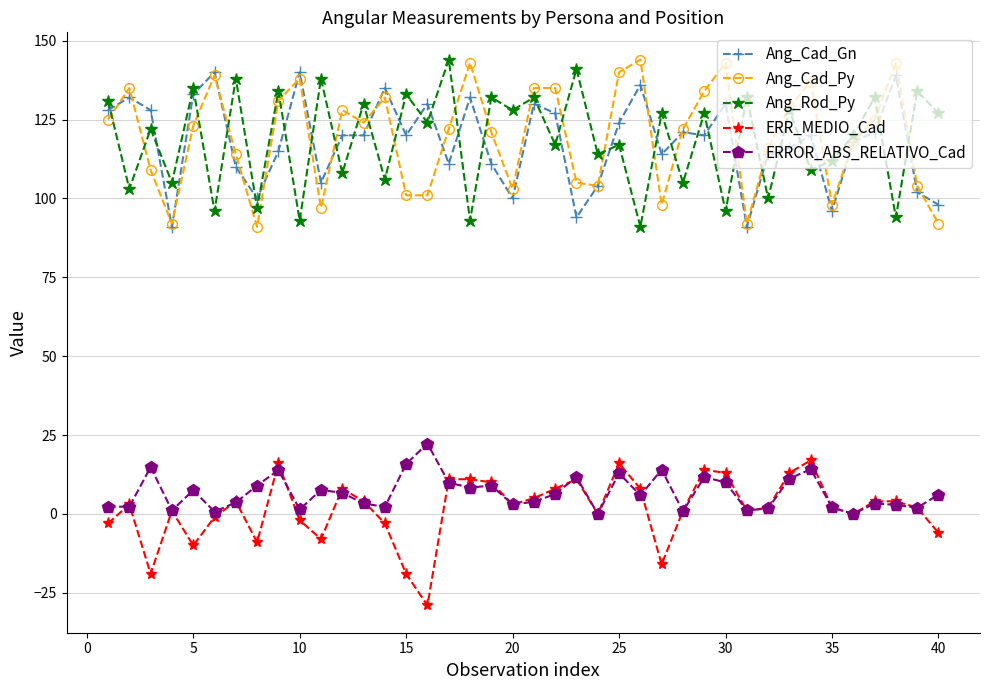

True or false: ERROR_ABS_RELATIVO_Cad and Ang_Rod_Py cross at least once.

False